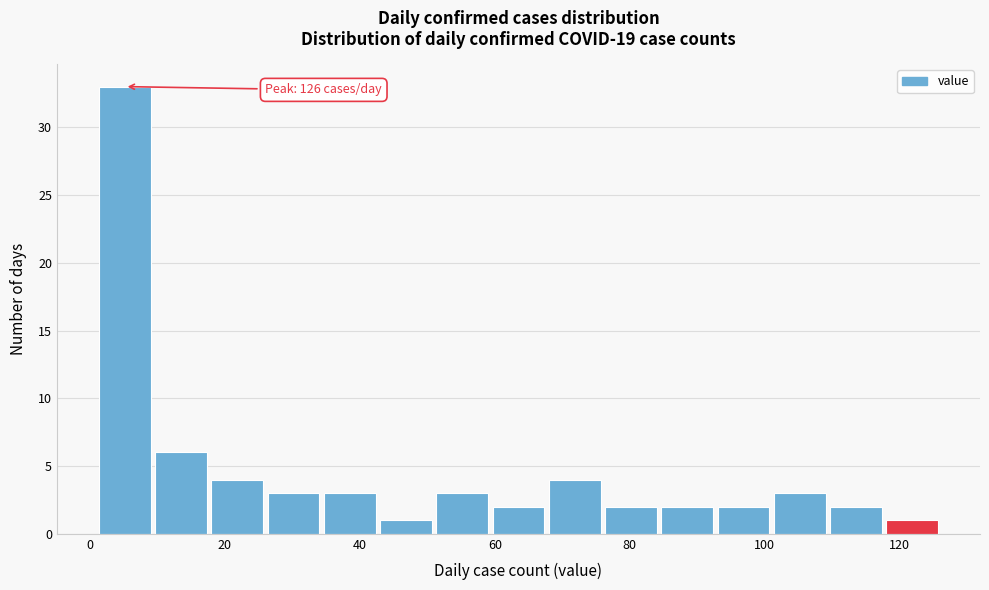

Which range on the x-axis has the tallest bar?

2 to 10